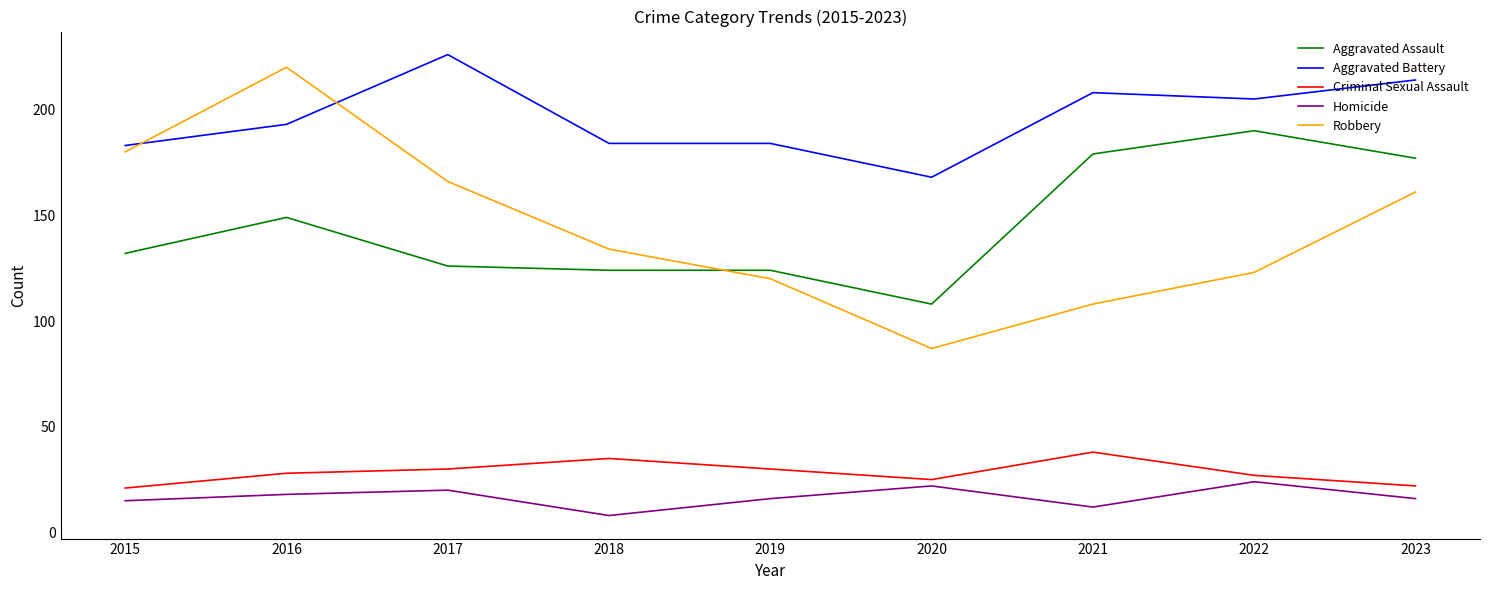

What value does the Criminal Sexual Assault series have at 2019?

30